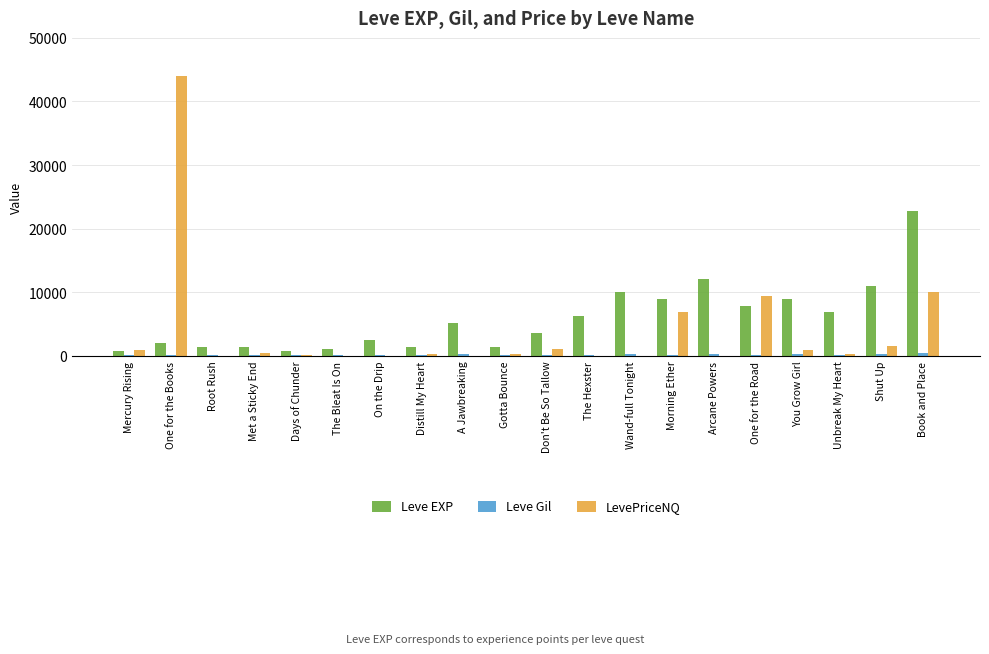

How many categories are shown in the chart?

20